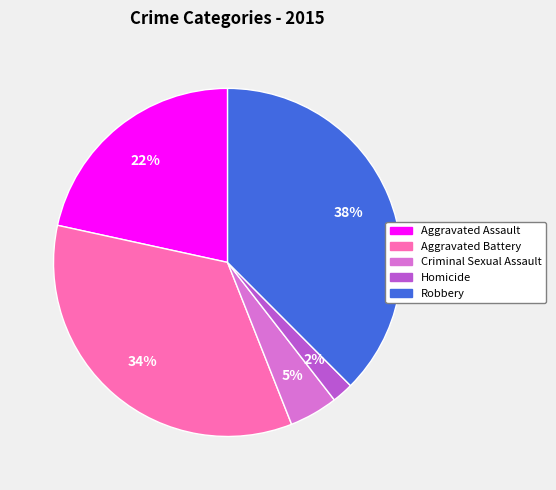

Which slice is the largest?

Robbery